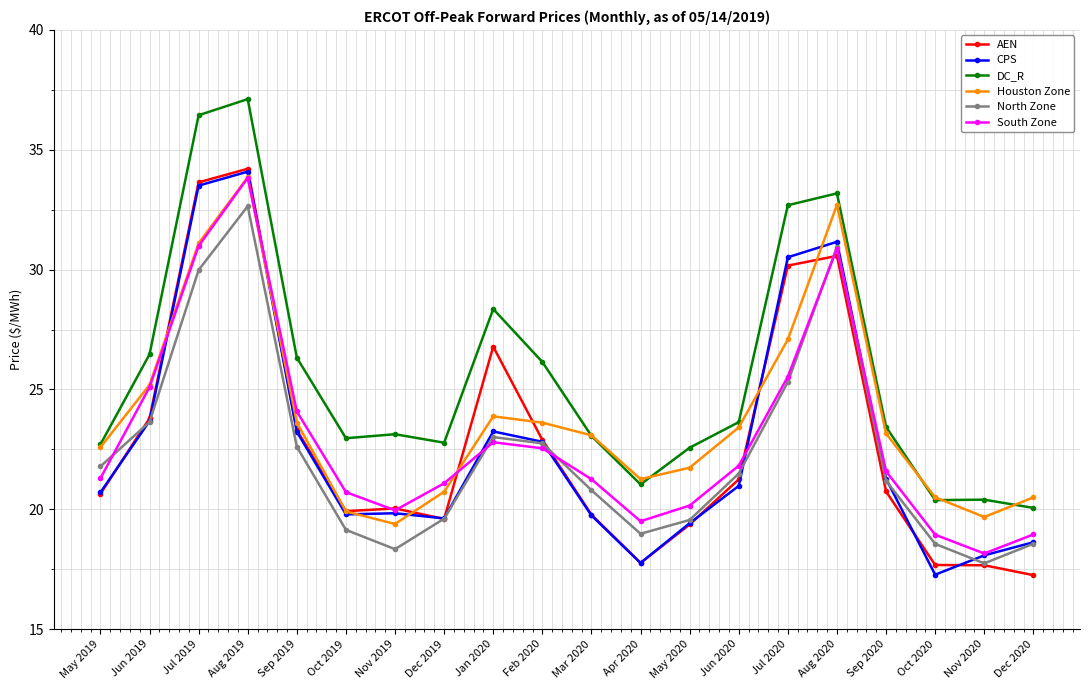

True or false: South Zone and Houston Zone intersect in this chart.

True